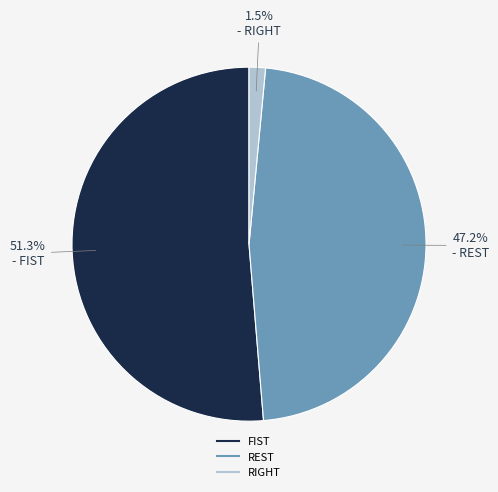

What percentage is NOT represented by FIST?

48.7%